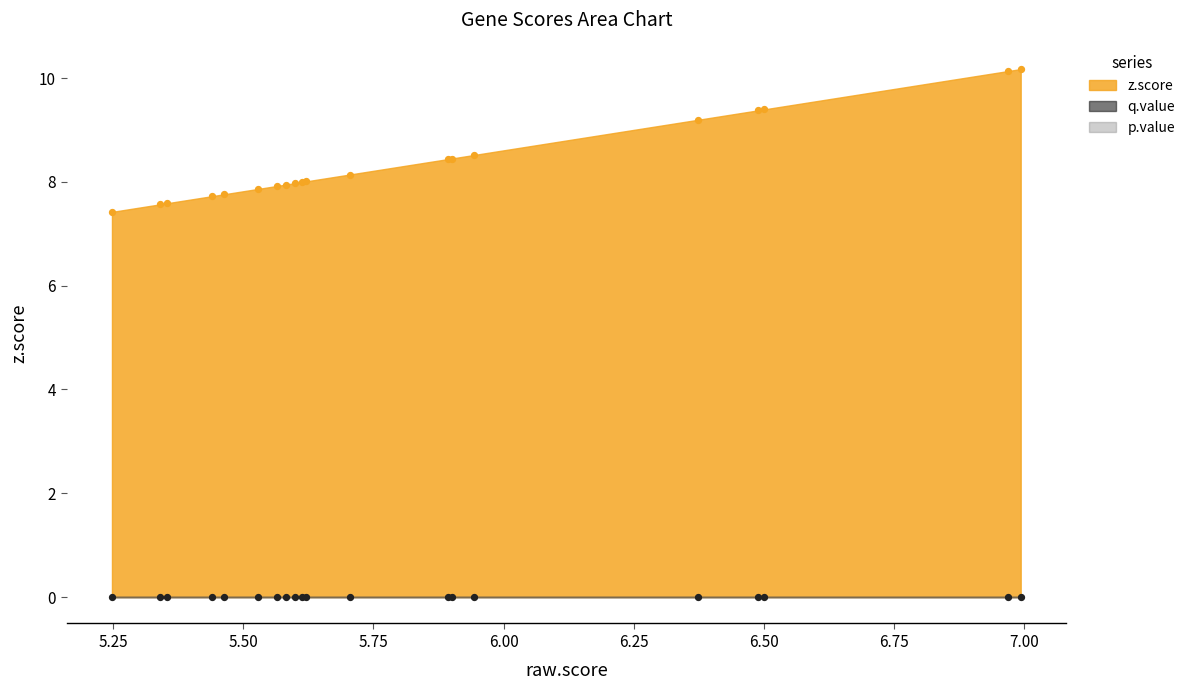

Which series contains the lowest Y value?

p.value